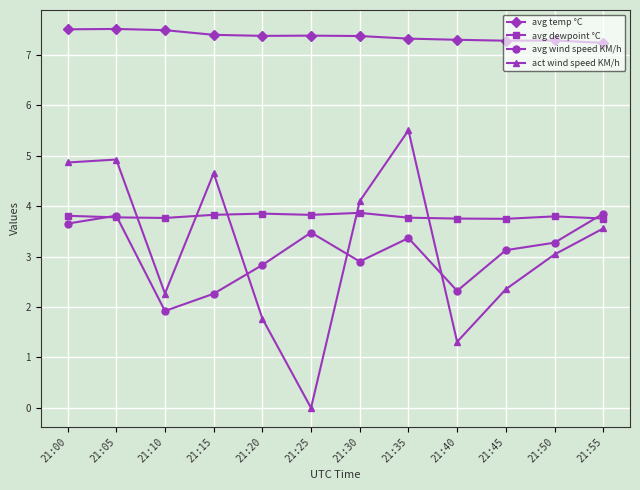

What is the difference between the maximum and minimum values in the act wind speed KM/h series?

5.5